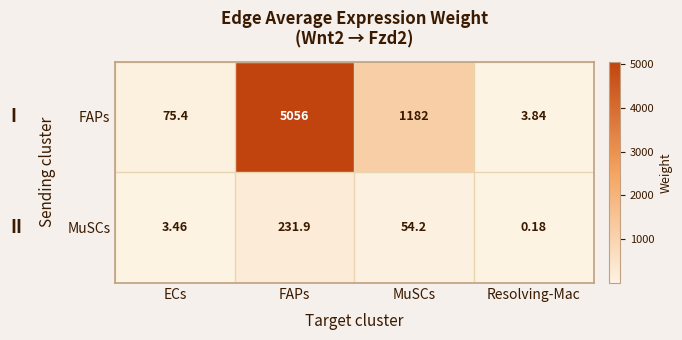

List the series in order of their peak value, highest first.

FAPs, MuSCs